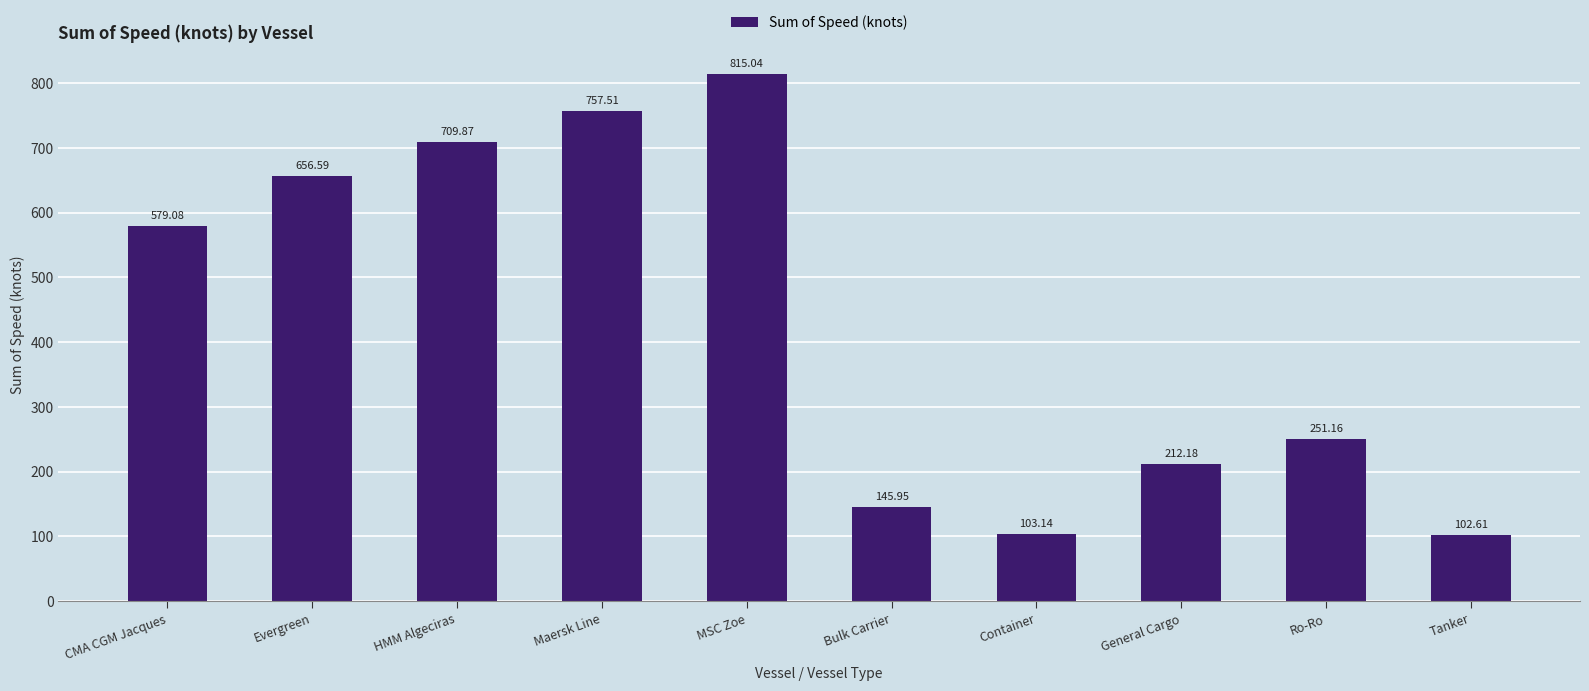

Rank the categories by value from highest to lowest.

MSC Zoe, Maersk Line, HMM Algeciras, Evergreen, CMA CGM Jacques, Ro-Ro, General Cargo, Bulk Carrier, Container, Tanker